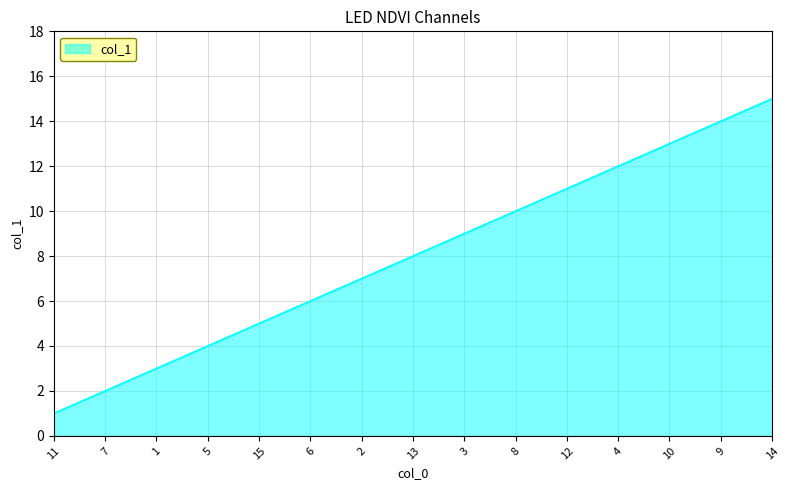

Rank the categories by value from highest to lowest.

14, 9, 10, 4, 12, 8, 3, 13, 2, 6, 15, 5, 1, 7, 11